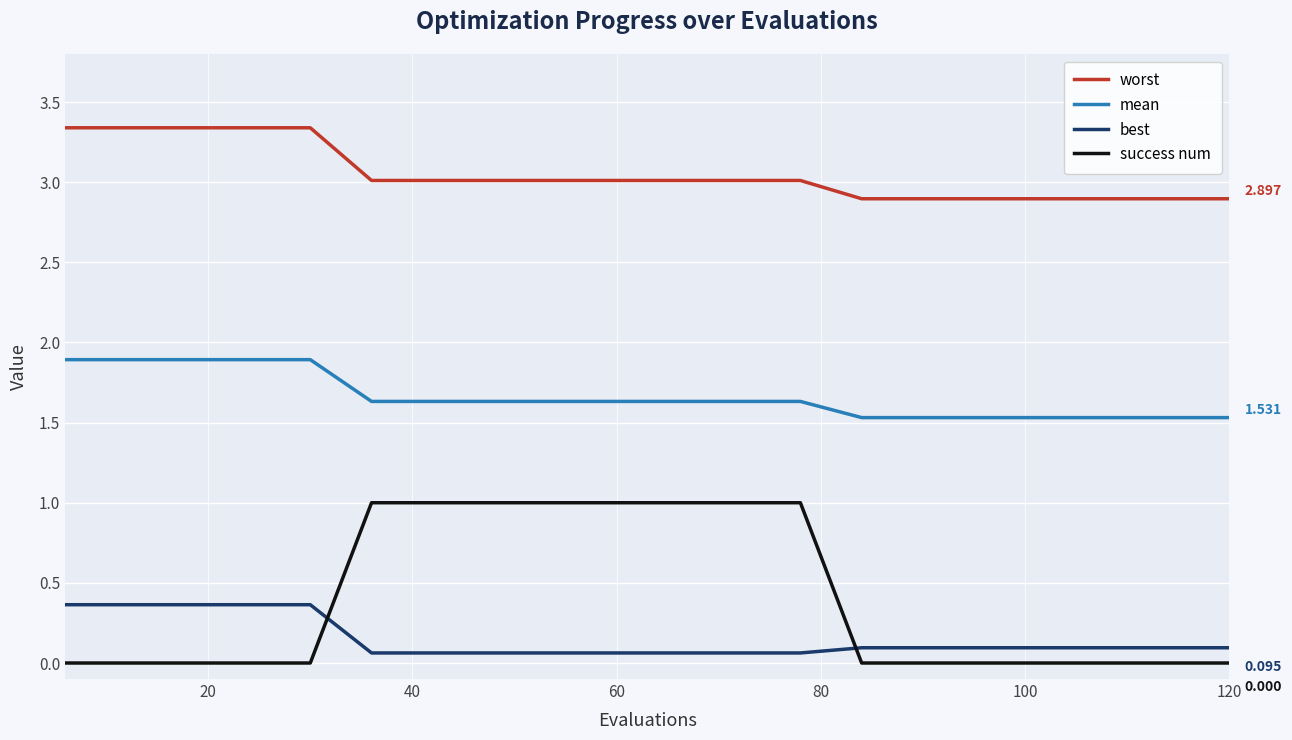

List the series in order of their peak value, lowest first.

best, success num, mean, worst